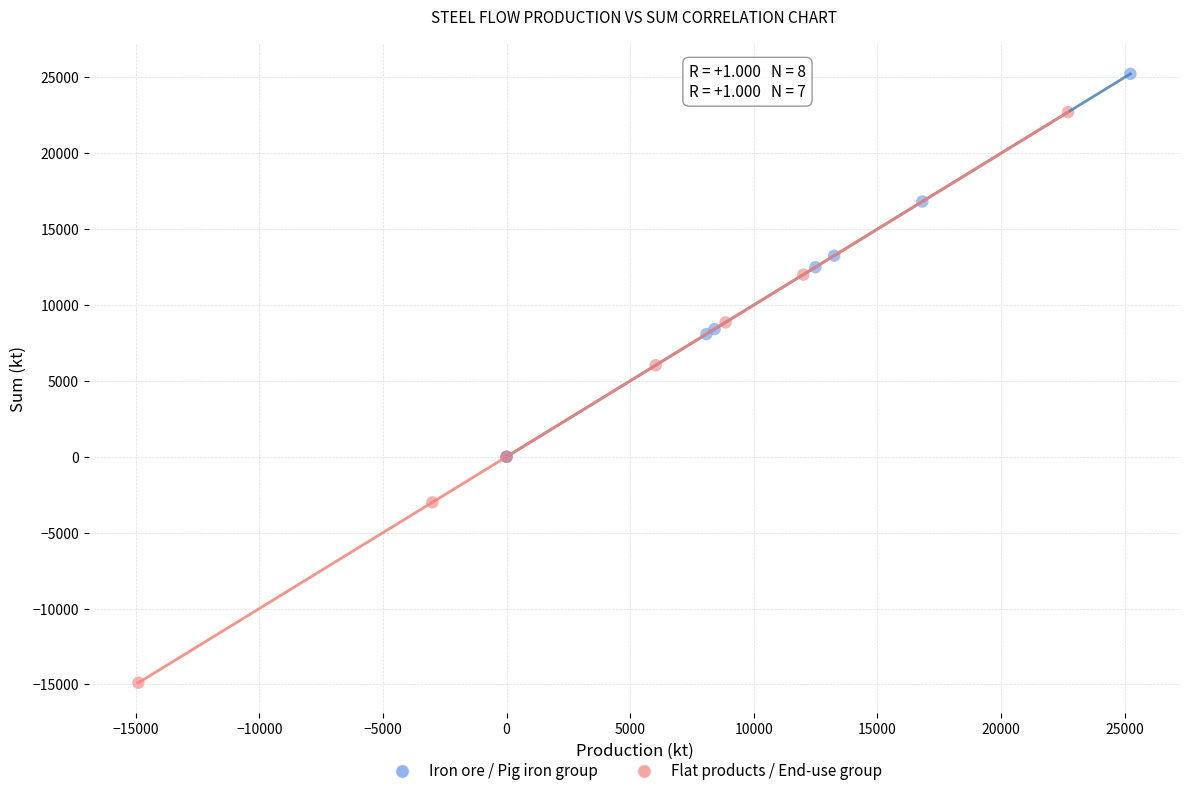

Which series has the widest spread of Y values?

Flat products / End-use group